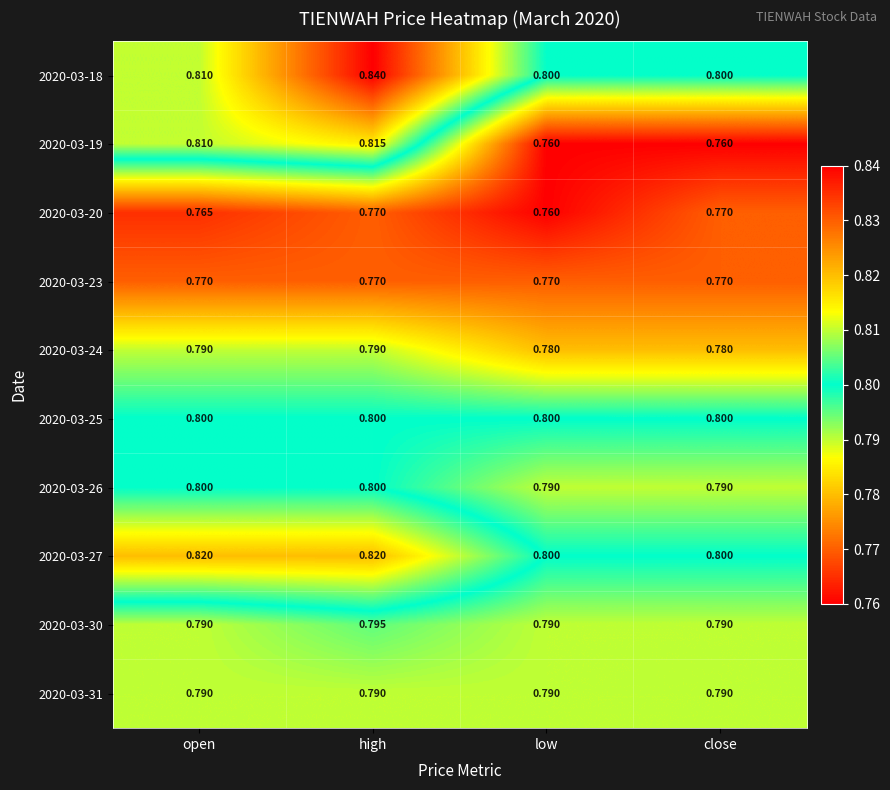

At which category is the sum across all series the highest?

high